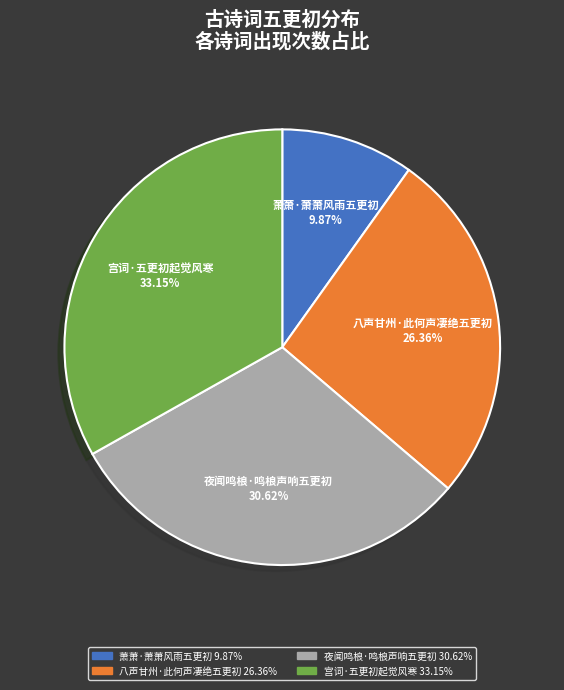

What percentage is NOT represented by 宫词·五更初起觉风寒?

66.8%